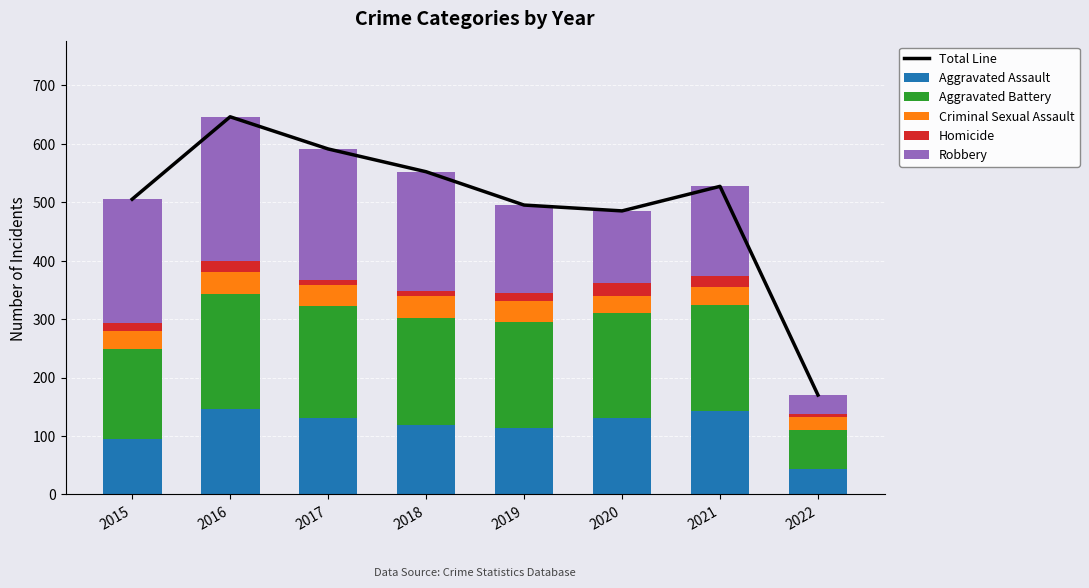

Reading right to left, what are all the values shown in this chart?

Total Line: 2022=170	2021=527	2020=485	2019=495	2018=552	2017=591	2016=646	2015=505
Aggravated Assault: 2022=43	2021=142	2020=131	2019=113	2018=119	2017=131	2016=146	2015=95
Aggravated Battery: 2022=68	2021=182	2020=180	2019=182	2018=183	2017=191	2016=196	2015=154
Criminal Sexual Assault: 2022=21	2021=30	2020=28	2019=36	2018=38	2017=37	2016=39	2015=31
Homicide: 2022=5	2021=20	2020=22	2019=14	2018=8	2017=8	2016=18	2015=13
Robbery: 2022=33	2021=153	2020=124	2019=150	2018=204	2017=224	2016=247	2015=212